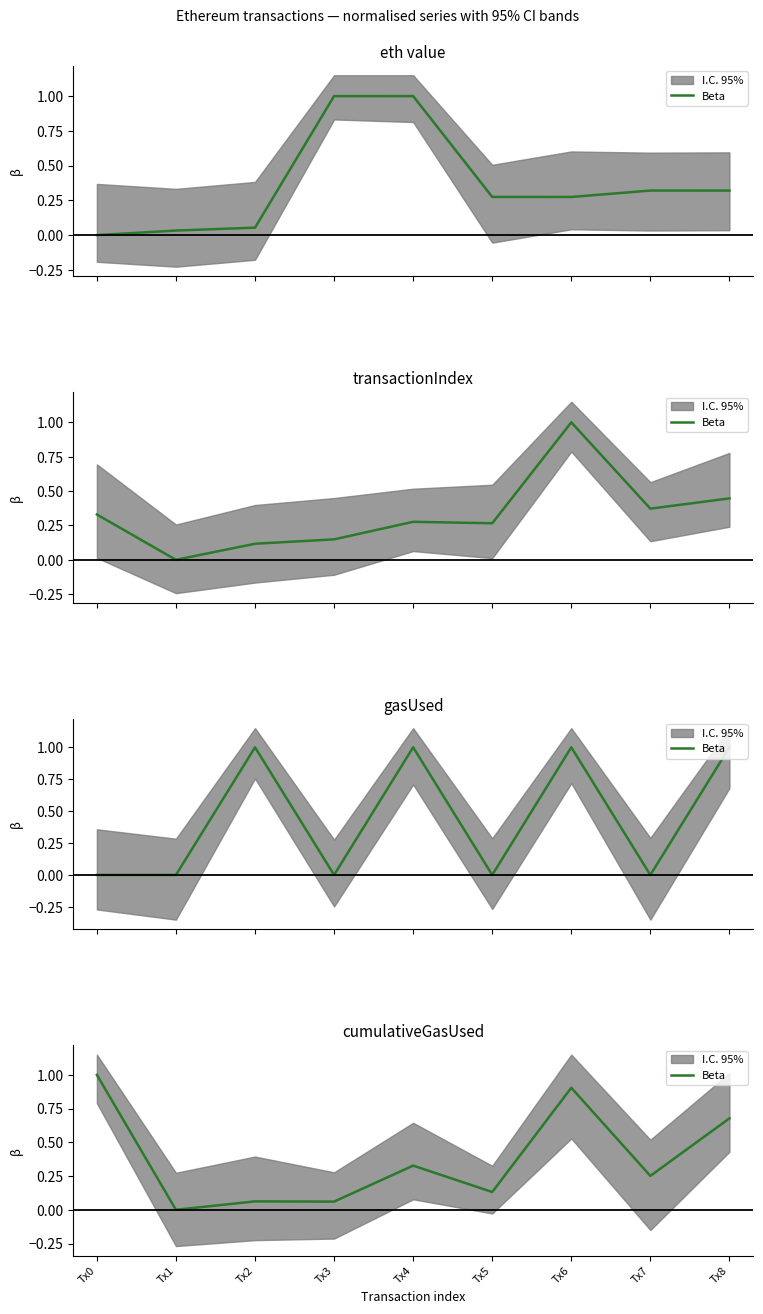

Is it true that the value at Tx2 is 0.1?

True